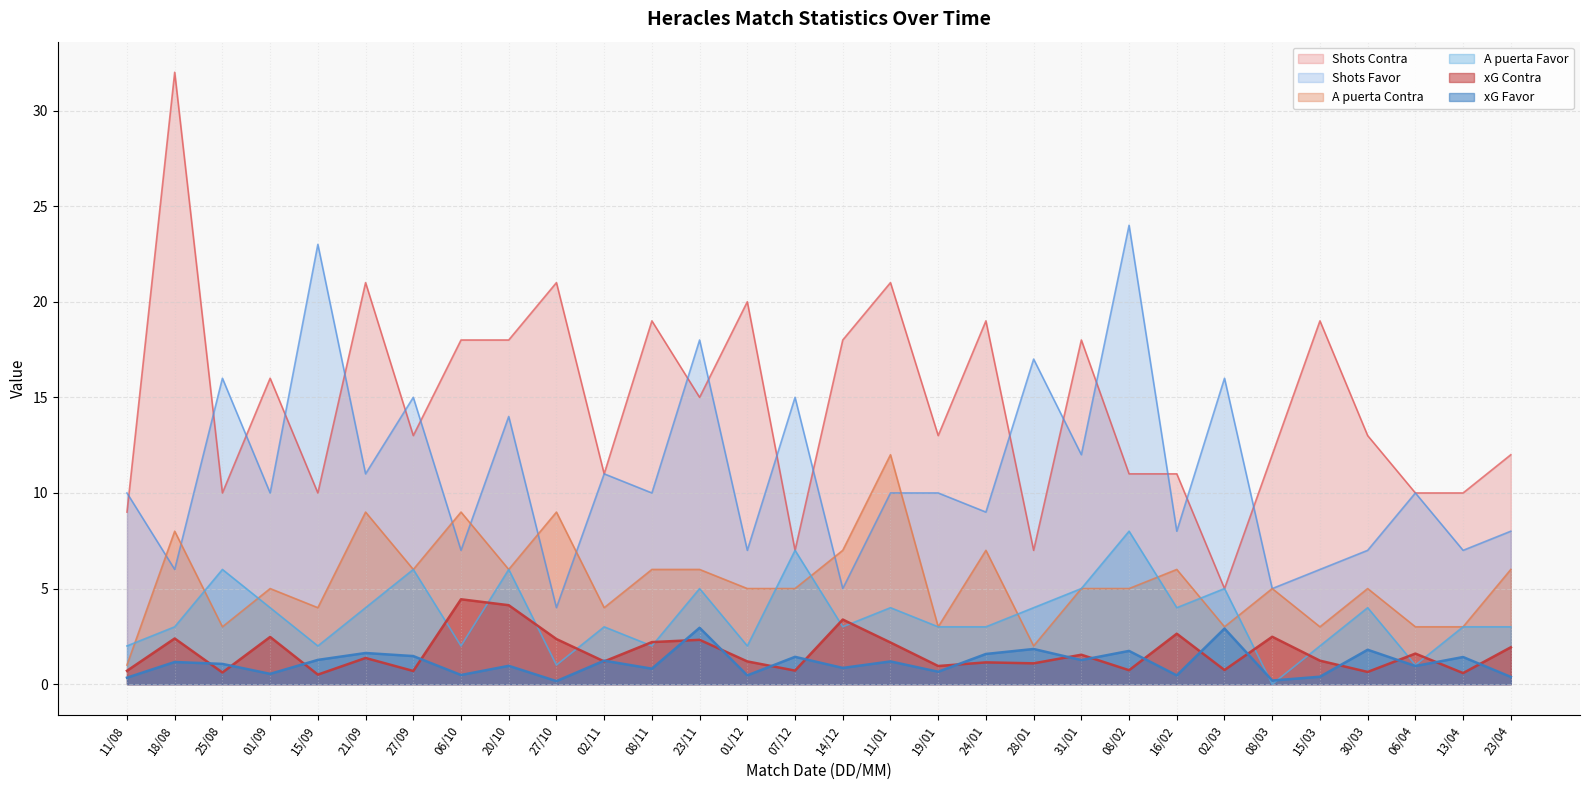

What value does the xG Contra series have at 01/09?

2.5